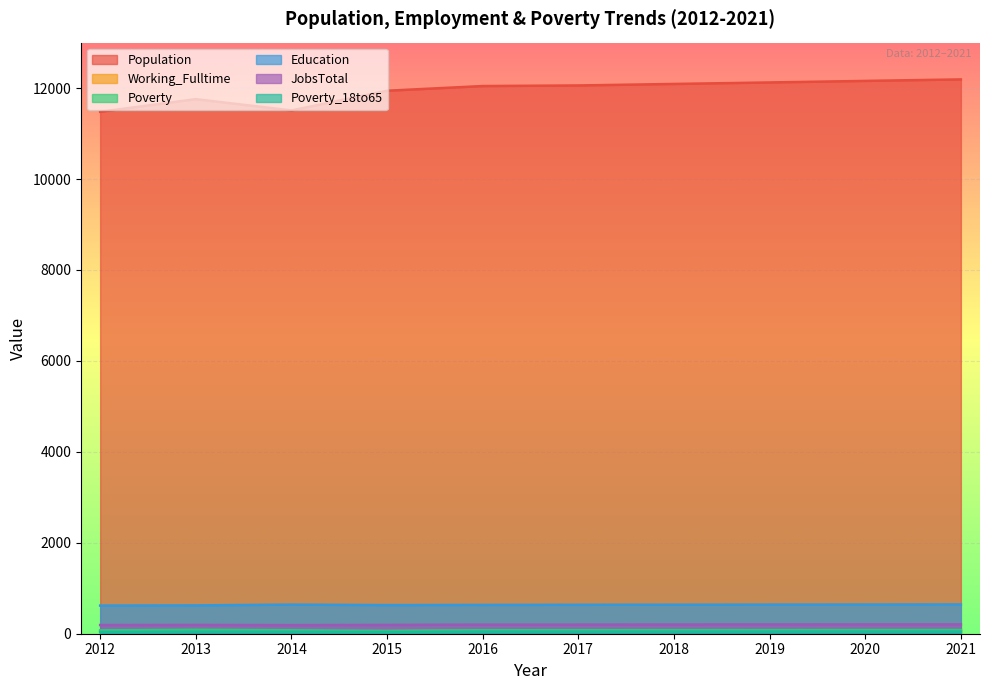

At which label does Education reach its peak?

2021